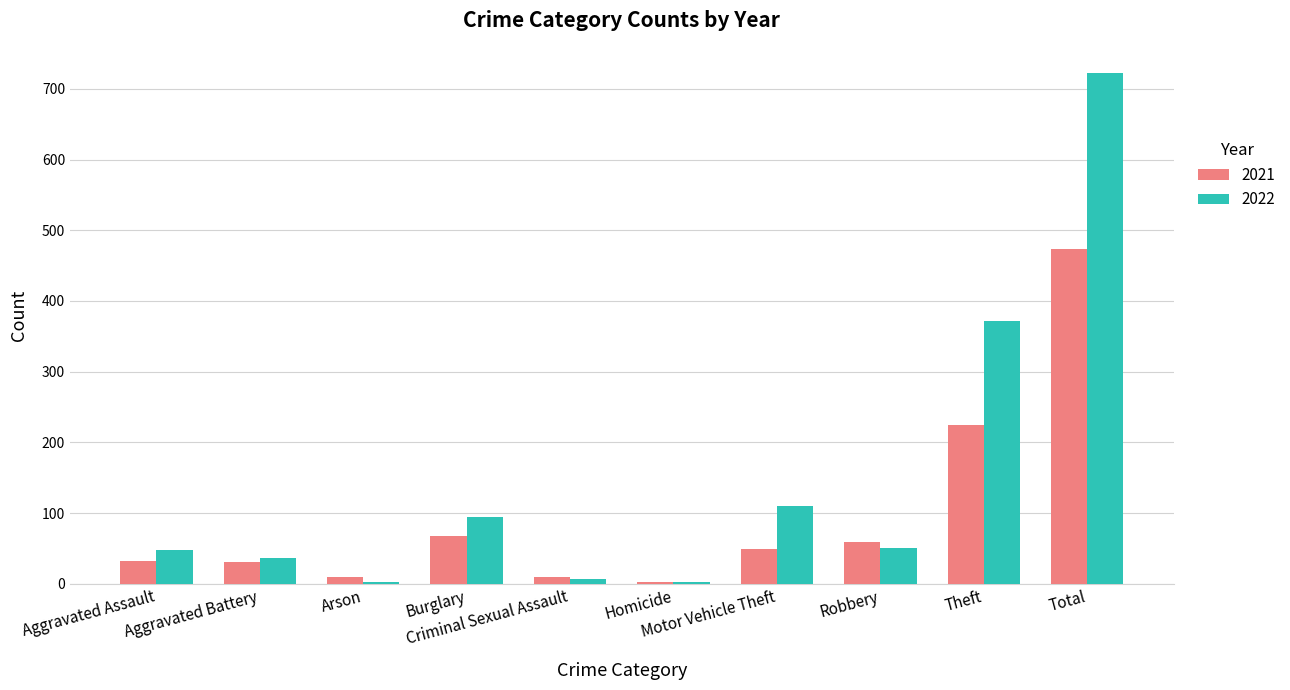

Which series has the largest total across all categories?

2022